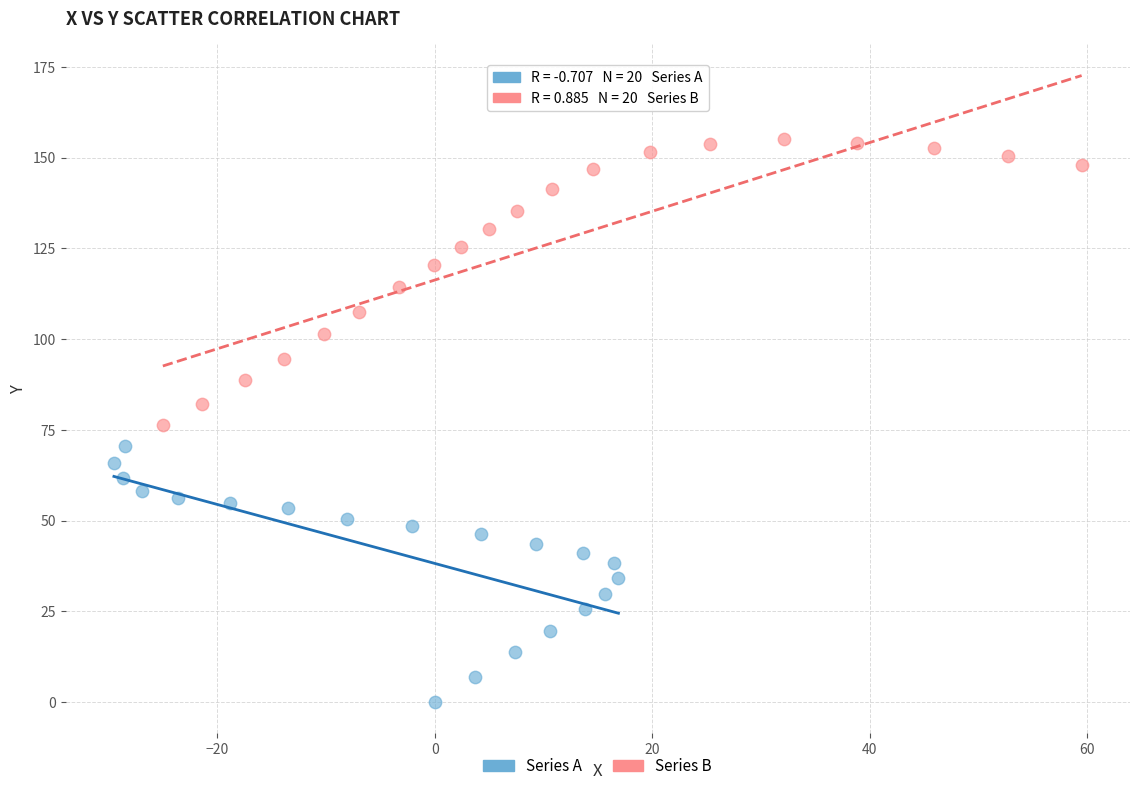

Which series contains the highest Y value?

Series B